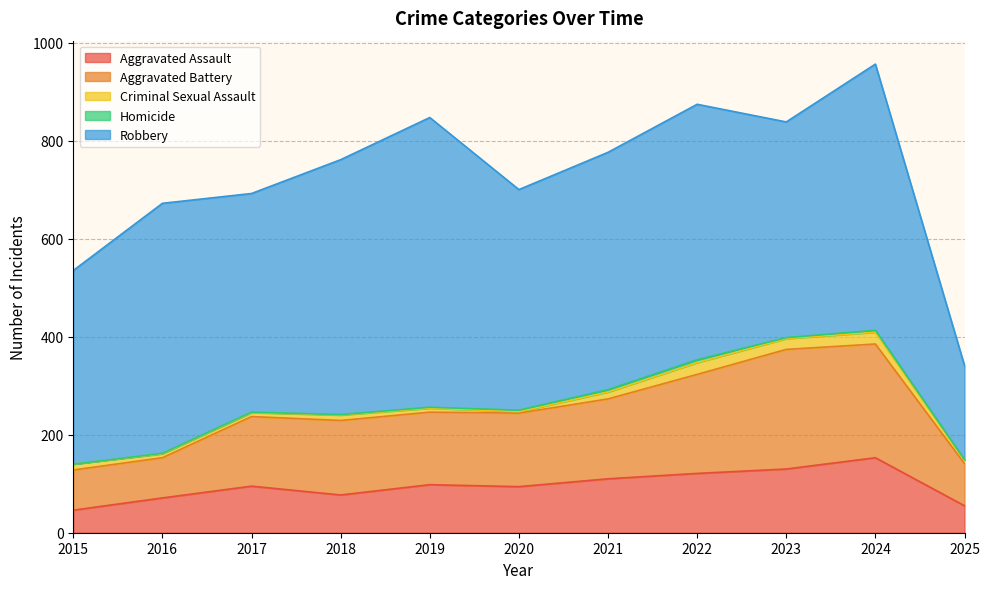

Reading left to right, what are all the values shown in this chart?

Aggravated Assault: 2015=46	2016=71	2017=95	2018=77	2019=98	2020=94	2021=110	2022=121	2023=130	2024=153	2025=55
Aggravated Battery: 2015=82	2016=82	2017=142	2018=152	2019=148	2020=150	2021=163	2022=202	2023=244	2024=232	2025=86
Criminal Sexual Assault: 2015=12	2016=8	2017=8	2018=11	2019=8	2020=3	2021=14	2022=24	2023=22	2024=24	2025=7
Homicide: 2015=0	2016=1	2017=1	2018=1	2019=2	2020=3	2021=5	2022=6	2023=2	2024=4	2025=1
Robbery: 2015=395	2016=510	2017=446	2018=520	2019=591	2020=450	2021=484	2022=521	2023=440	2024=543	2025=192